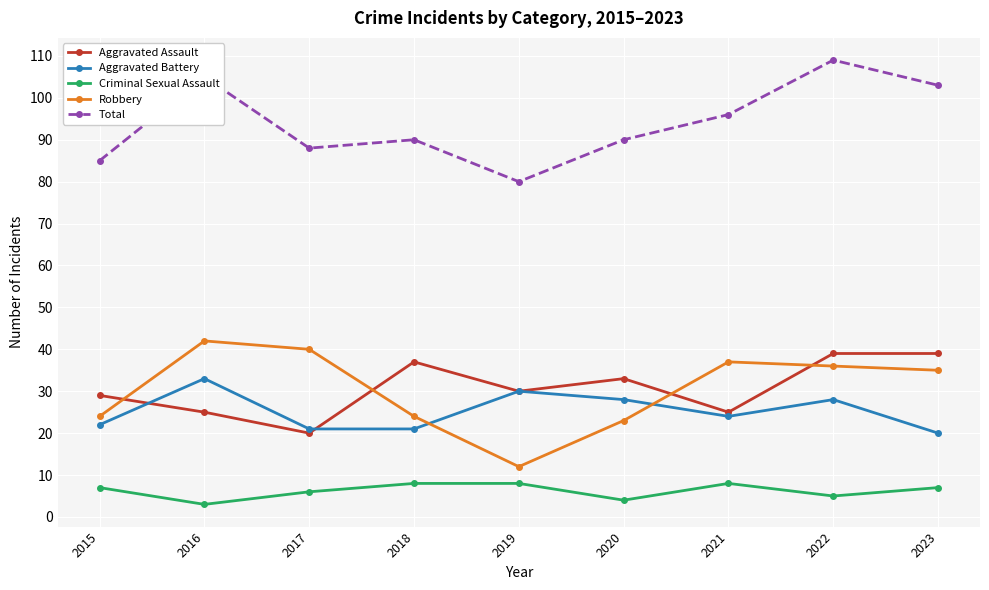

The Aggravated Assault series shows 20 at 2017. True or false?

True